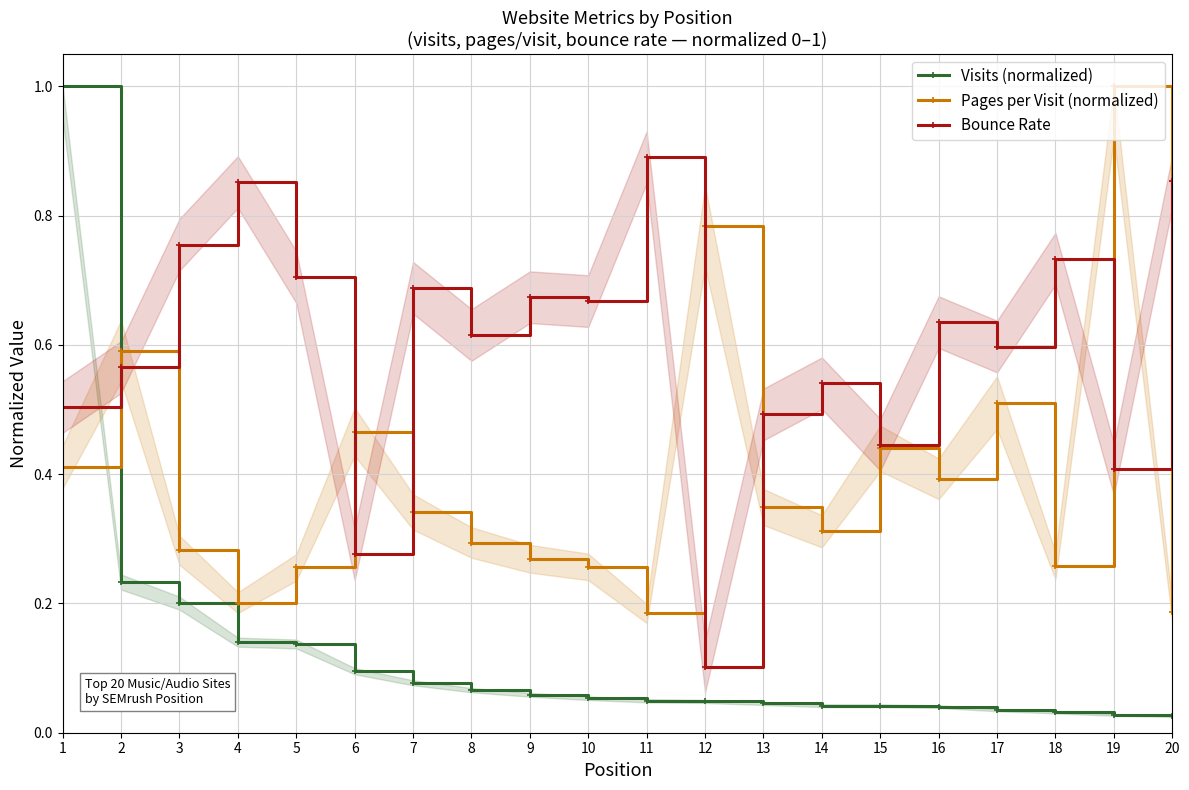

Does the chart have visible grid lines?

Yes